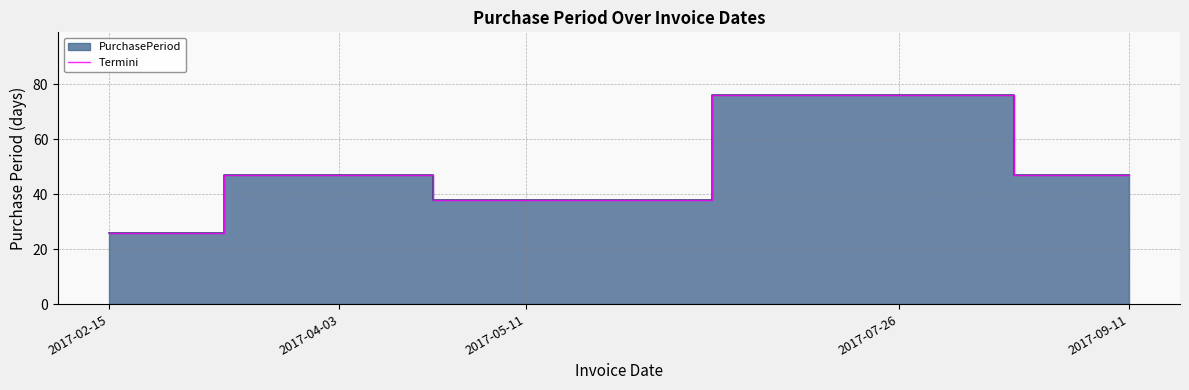

At which label does the data first exceed 47?

2017-07-26